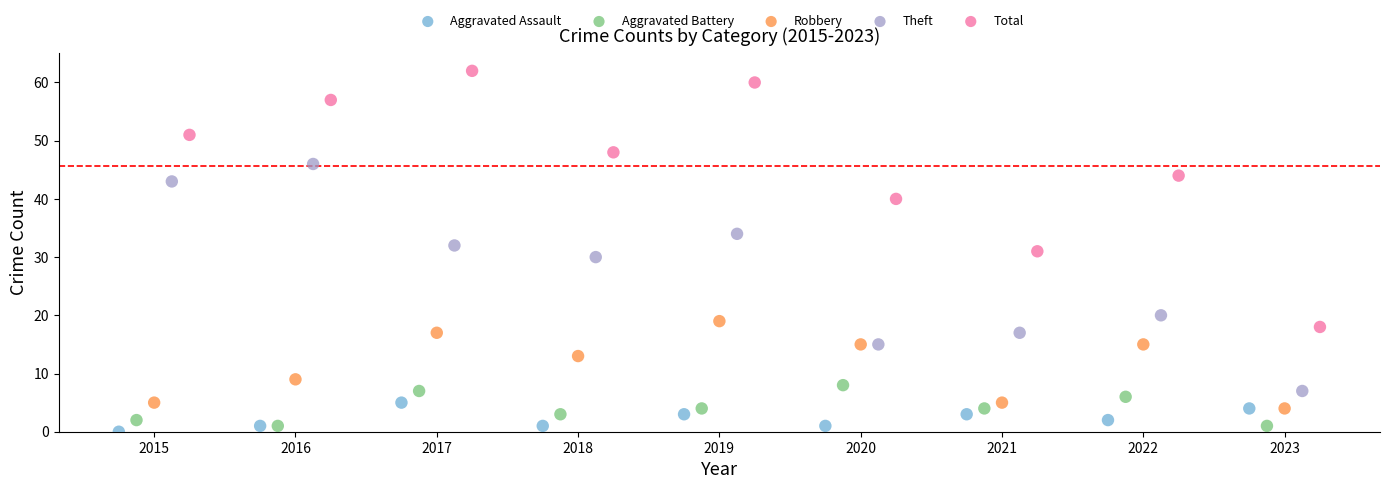

Which series reaches the maximum Y coordinate?

Total